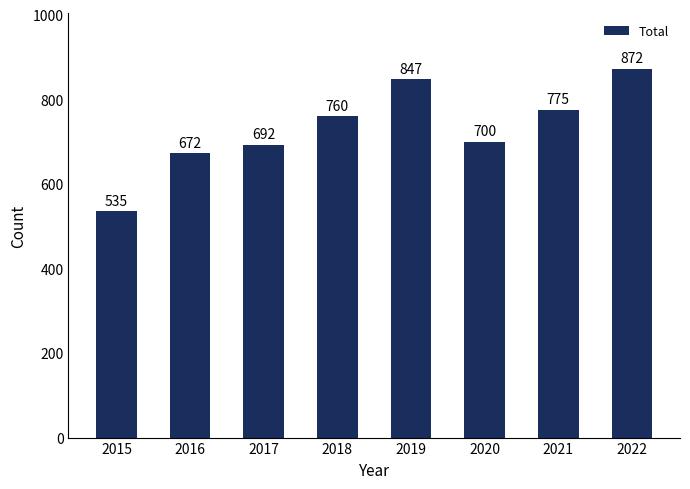

What is the sum of the values at 2015 and 2020?

1235